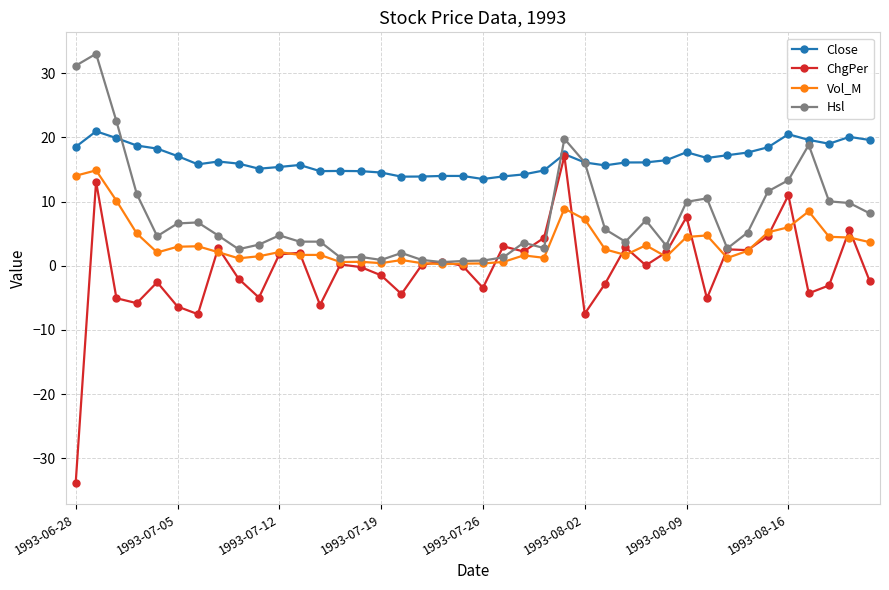

What is the value of the ChgPer point at the 24th from the left?

4.4